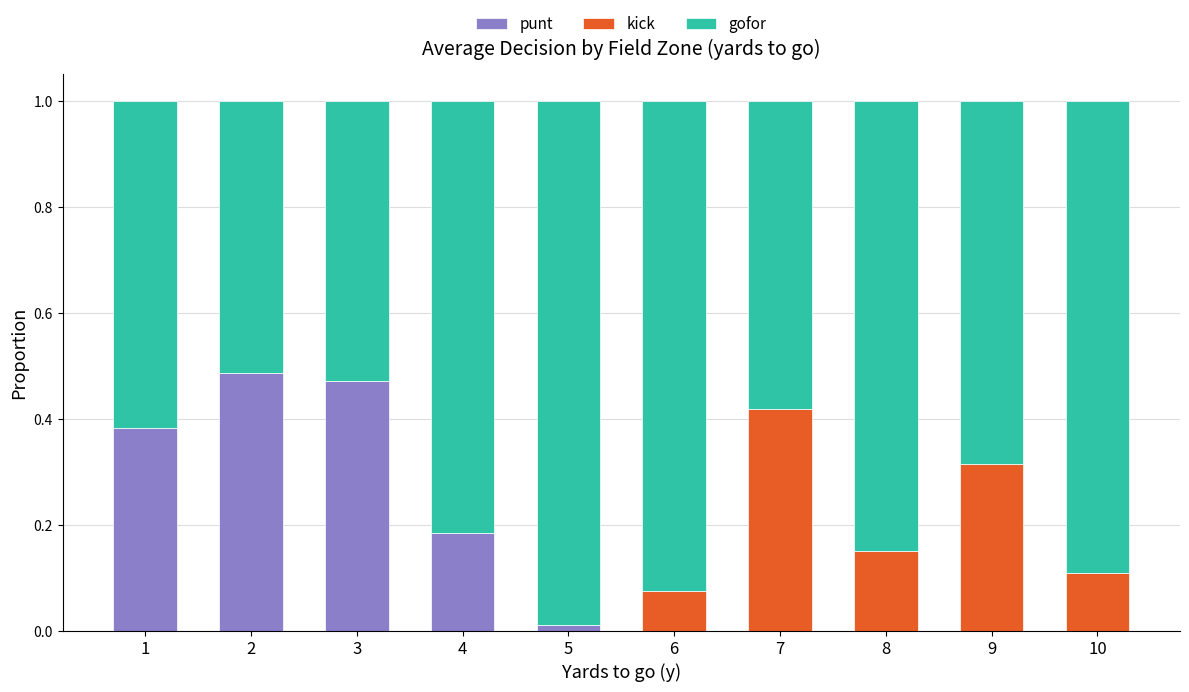

What is the sum of all punt values?

1.5